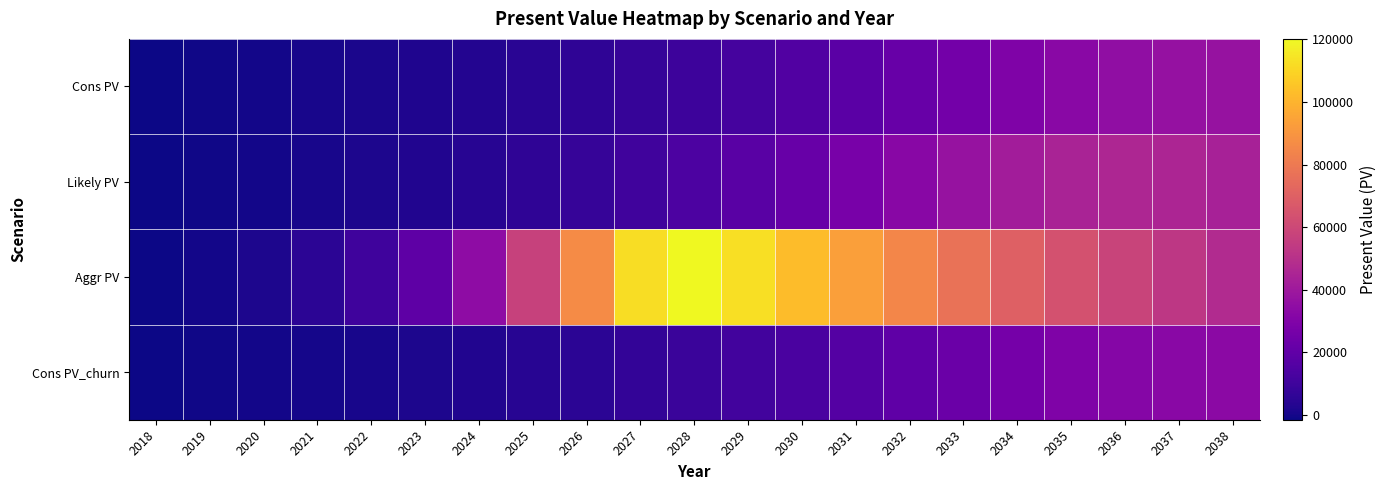

Which series changed the most between 2019 and 2028?

Aggr PV